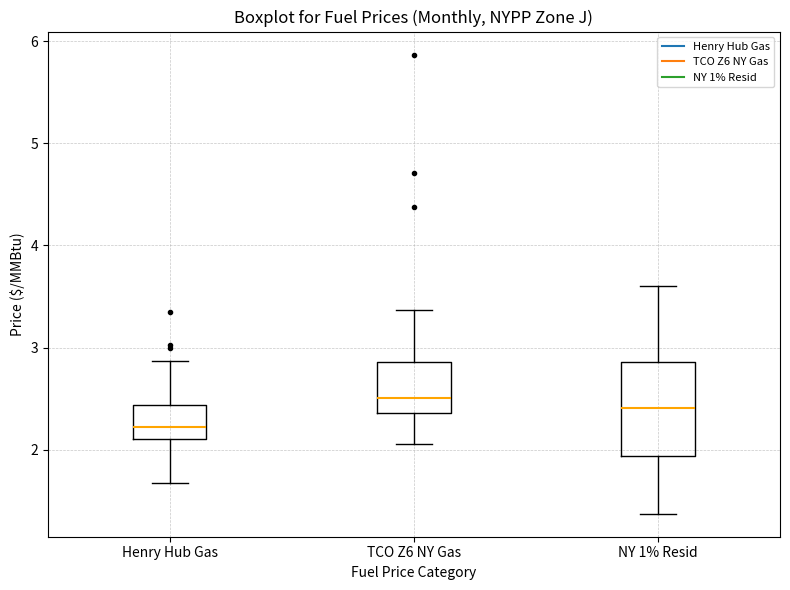

Reading left to right, read every box against the y-axis: the position of its median line, the range the box covers, and the ends of its whiskers. The values are not printed on the chart, so give them approximately, as read against the axis.

Henry Hub Gas: median 2.2, box 2.1 to 2.4, whiskers 1.7 to 2.9
TCO Z6 NY Gas: median 2.5, box 2.4 to 2.9, whiskers 2.1 to 3.4
NY 1% Resid: median 2.4, box 1.9 to 2.9, whiskers 1.4 to 3.6